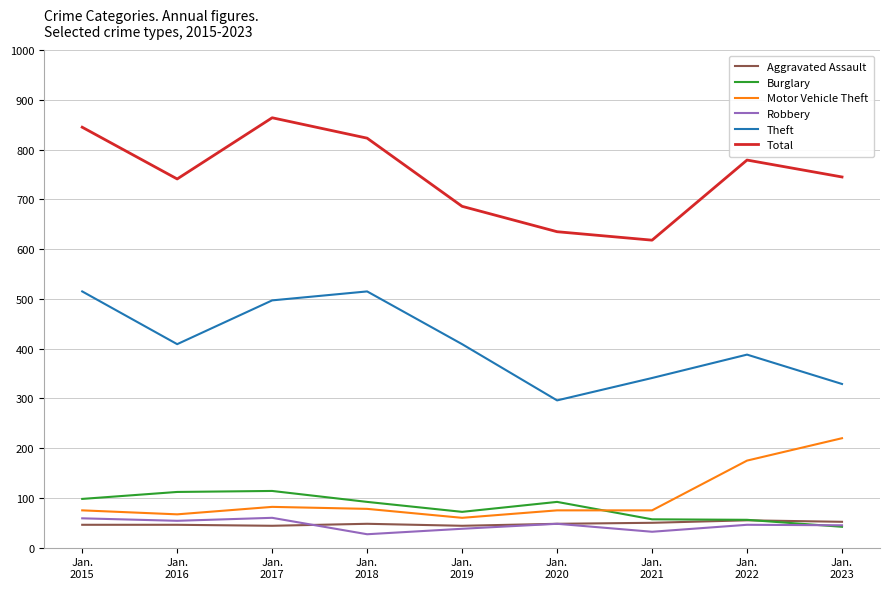

What is the maximum value shown in the chart?

864